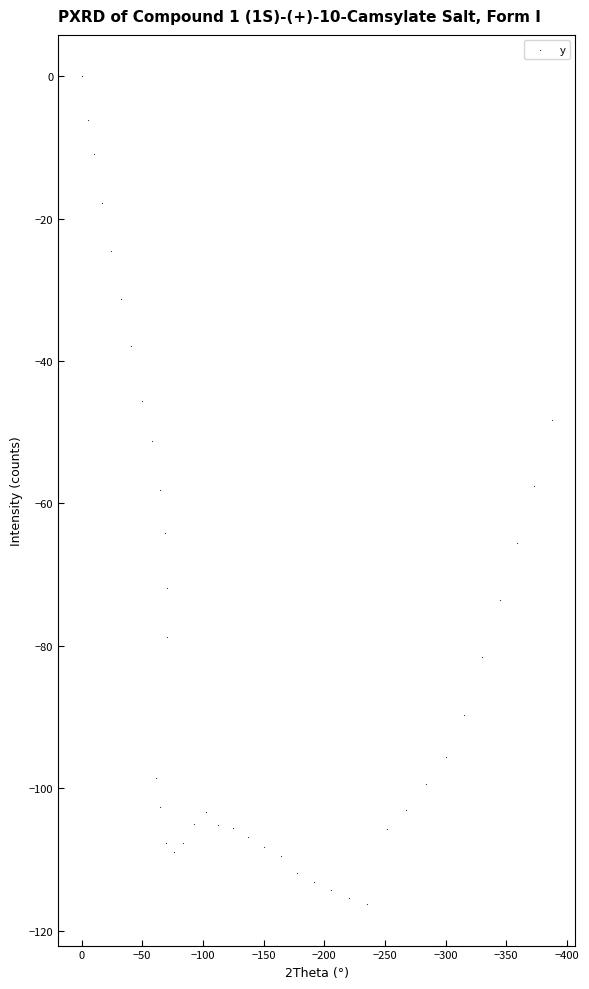

What is the range of X values (max minus min)?

387.7